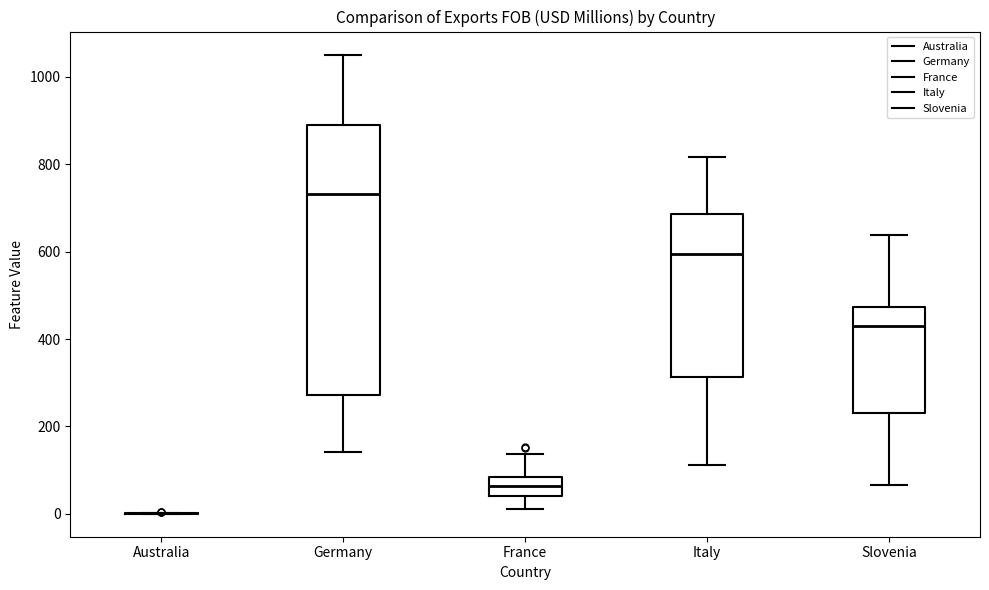

Reading left to right, read every box against the y-axis: the position of its median line, the range the box covers, and the ends of its whiskers. The values are not printed on the chart, so give them approximately, as read against the axis.

Australia: box collapsed to a line at 0, whiskers 0 to 0
Germany: median 740, box 280 to 880, whiskers 140 to 1060
France: median 60, box 40 to 80, whiskers 20 to 140
Italy: median 600, box 320 to 680, whiskers 120 to 820
Slovenia: median 420, box 240 to 480, whiskers 60 to 640